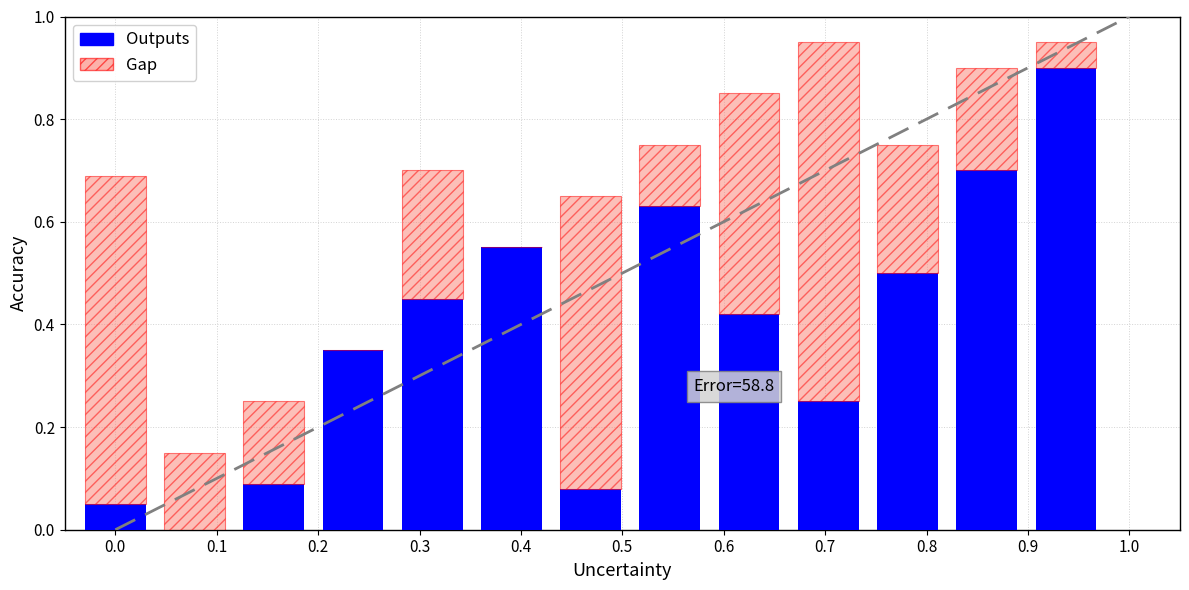

Rank the series by their average value, from lowest to highest.

Gap, Outputs